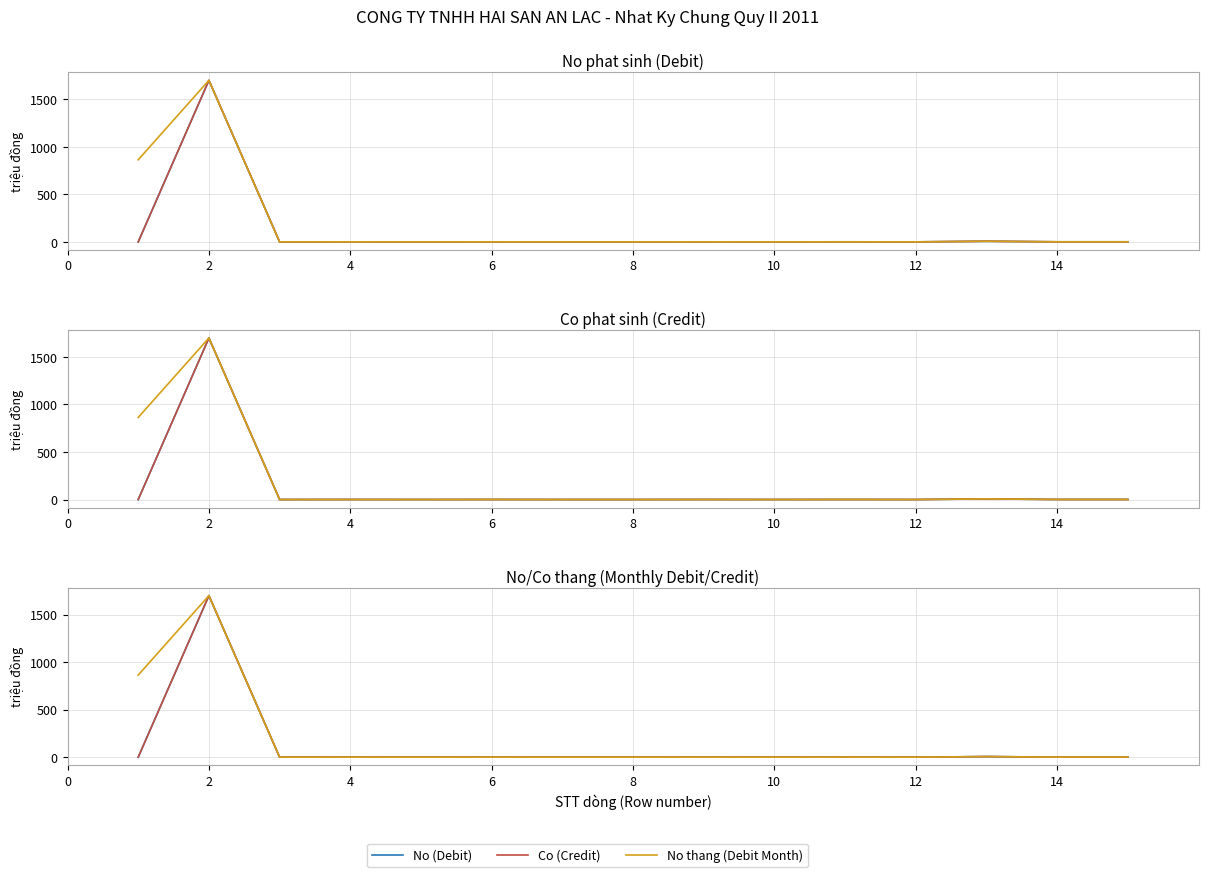

What is the sum of the No thang (Debit Month) values at 12 and 4?

0.4